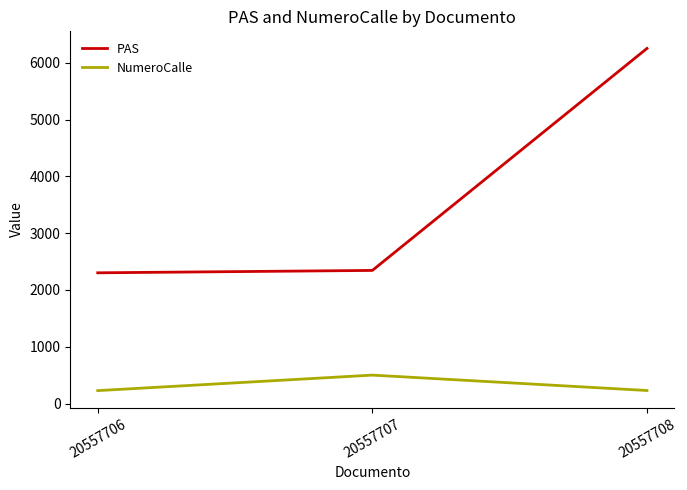

What is the greatest value displayed?

6254